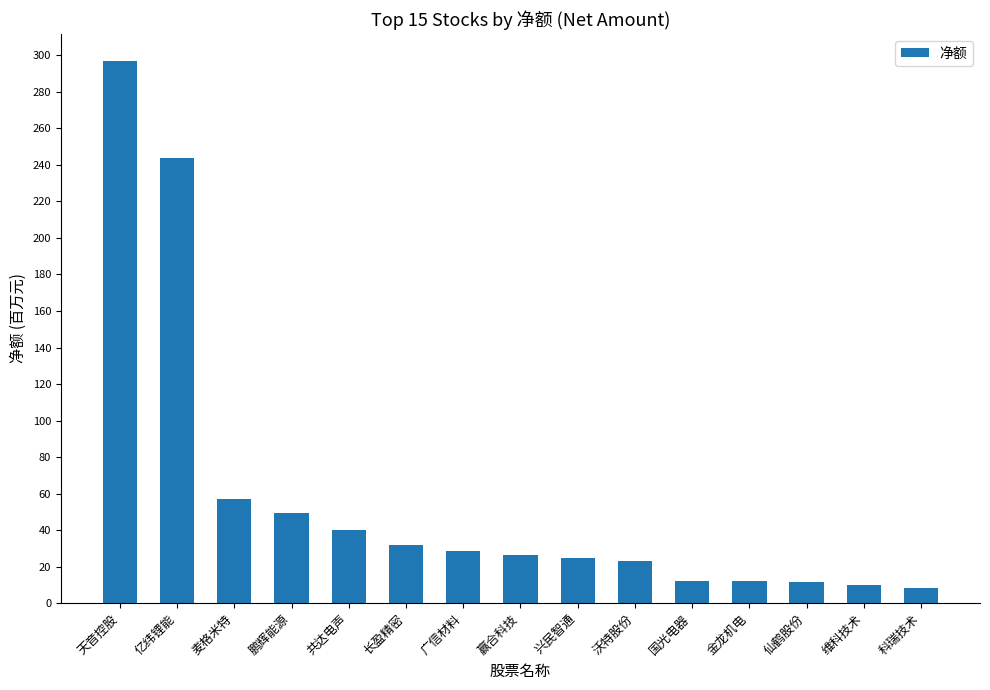

Are the bars horizontal?

No